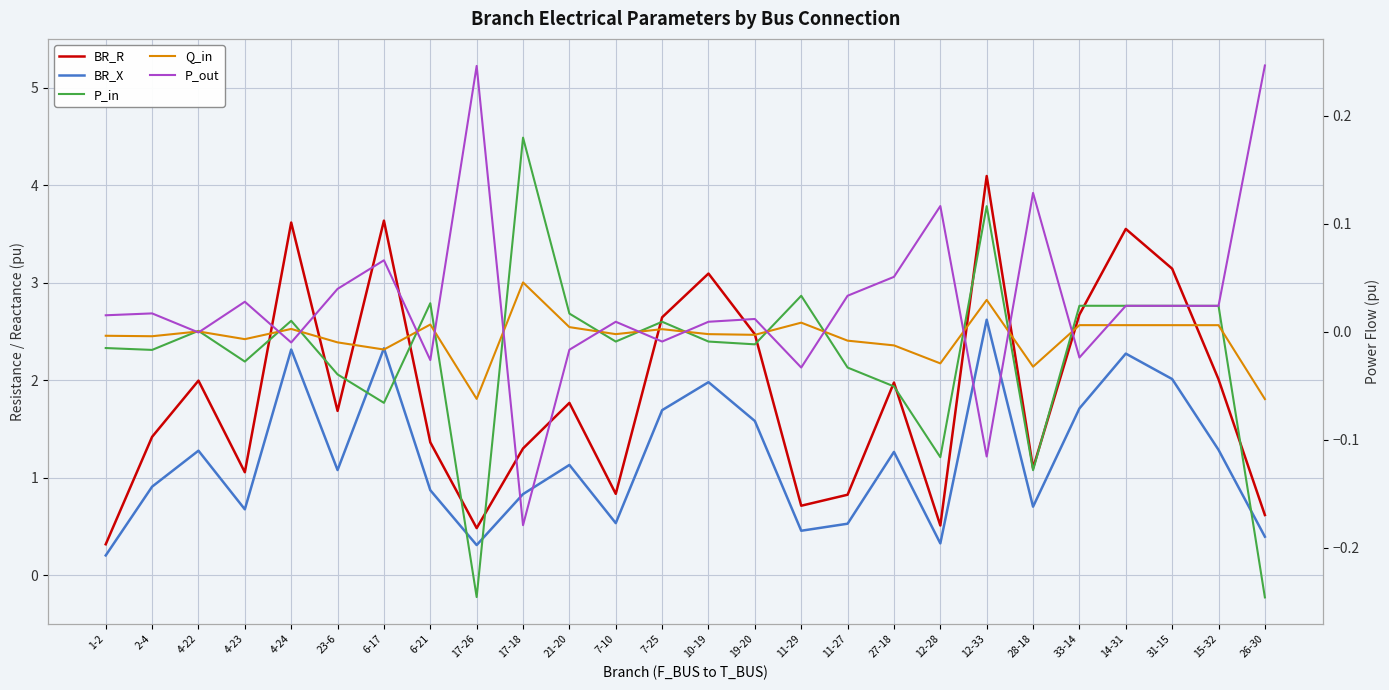

Reading left to right, what are all the values shown in this chart?

BR_R: 1-2=0.3	2-4=1.4	4-22=2.0	4-23=1.1	4-24=3.6	23-6=1.7	6-17=3.6	6-21=1.4	17-26=0.5	17-18=1.3	21-20=1.8	7-10=0.8	7-25=2.6	10-19=3.1	19-20=2.5	11-29=0.7	11-27=0.8	27-18=2.0	12-28=0.5	12-33=4.1	28-18=1.1	33-14=2.7	14-31=3.6	31-15=3.1	15-32=2.0	26-30=0.6
BR_X: 1-2=0.2	2-4=0.9	4-22=1.3	4-23=0.7	4-24=2.3	23-6=1.1	6-17=2.3	6-21=0.9	17-26=0.3	17-18=0.8	21-20=1.1	7-10=0.5	7-25=1.7	10-19=2.0	19-20=1.6	11-29=0.5	11-27=0.5	27-18=1.3	12-28=0.3	12-33=2.6	28-18=0.7	33-14=1.7	14-31=2.3	31-15=2.0	15-32=1.3	26-30=0.4
P_in: 1-2=-0.0	2-4=-0.0	4-22=0.0	4-23=-0.0	4-24=0.0	23-6=-0.0	6-17=-0.1	6-21=0.0	17-26=-0.2	17-18=0.2	21-20=0.0	7-10=-0.0	7-25=0.0	10-19=-0.0	19-20=-0.0	11-29=0.0	11-27=-0.0	27-18=-0.1	12-28=-0.1	12-33=0.1	28-18=-0.1	33-14=0.0	14-31=0.0	31-15=0.0	15-32=0.0	26-30=-0.2
Q_in: 1-2=-0.0	2-4=-0.0	4-22=0.0	4-23=-0.0	4-24=0.0	23-6=-0.0	6-17=-0.0	6-21=0.0	17-26=-0.1	17-18=0.0	21-20=0.0	7-10=-0.0	7-25=0.0	10-19=-0.0	19-20=-0.0	11-29=0.0	11-27=-0.0	27-18=-0.0	12-28=-0.0	12-33=0.0	28-18=-0.0	33-14=0.0	14-31=0.0	31-15=0.0	15-32=0.0	26-30=-0.1
P_out: 1-2=0.0	2-4=0.0	4-22=-0.0	4-23=0.0	4-24=-0.0	23-6=0.0	6-17=0.1	6-21=-0.0	17-26=0.2	17-18=-0.2	21-20=-0.0	7-10=0.0	7-25=-0.0	10-19=0.0	19-20=0.0	11-29=-0.0	11-27=0.0	27-18=0.1	12-28=0.1	12-33=-0.1	28-18=0.1	33-14=-0.0	14-31=0.0	31-15=0.0	15-32=0.0	26-30=0.2